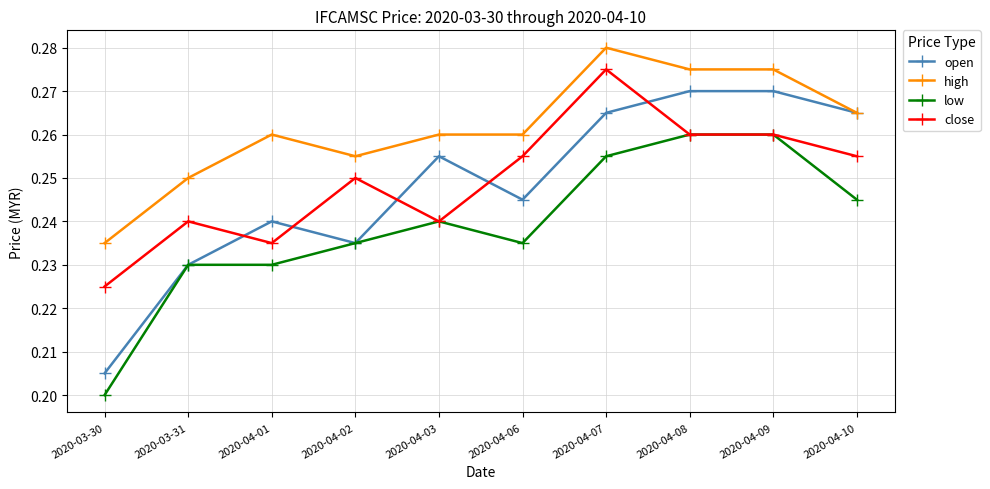

What is the label of the 8th point from the left?

2020-04-08